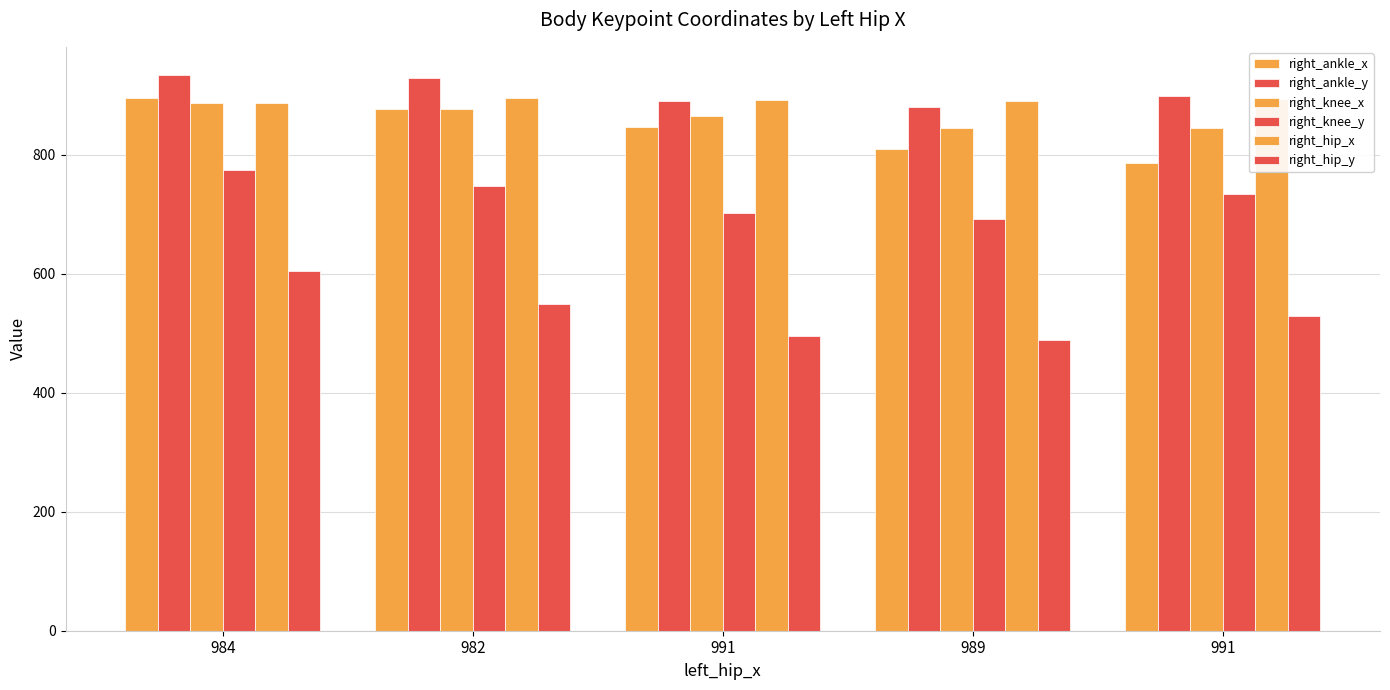

Which category has the lowest value in the right_hip_y series?

989